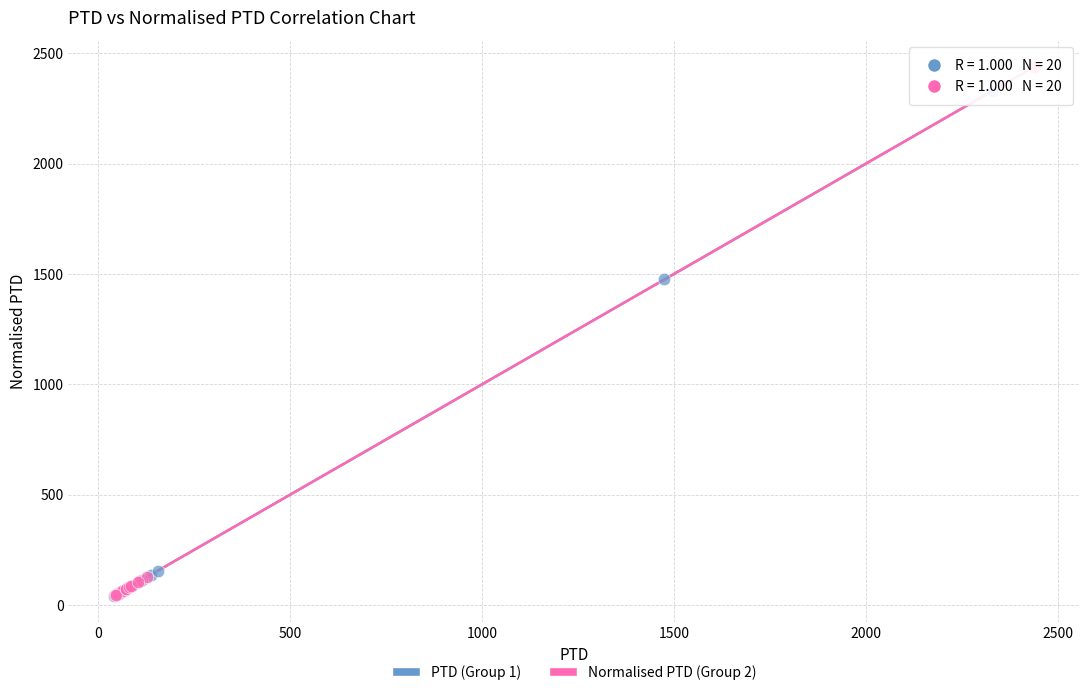

Which series has the widest spread of Y values?

Normalised PTD (Group 2)